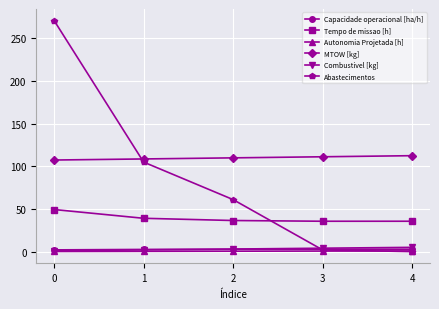

What is the greatest value displayed?

271.0